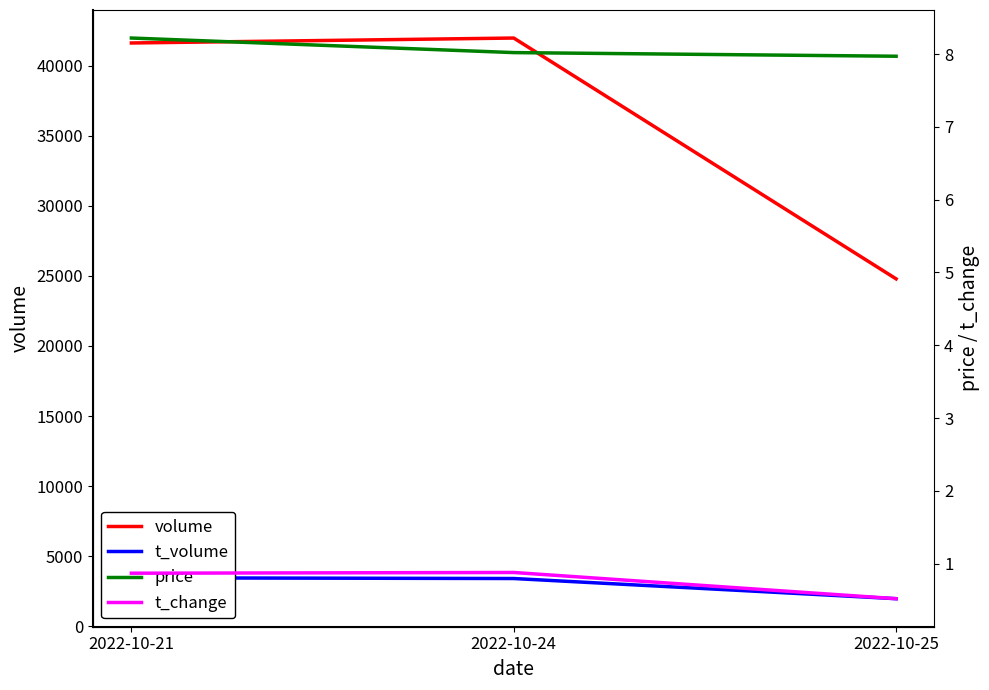

What is the sum of the t_change values at 2022-10-25 and 2022-10-21?

1.4